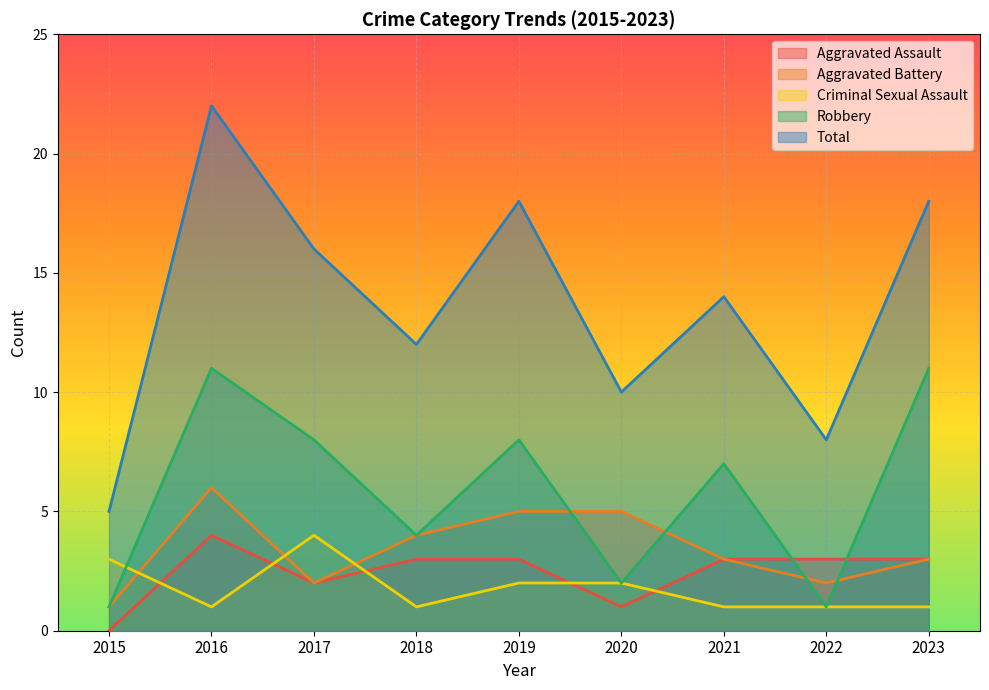

How many lines are shown in the chart?

5